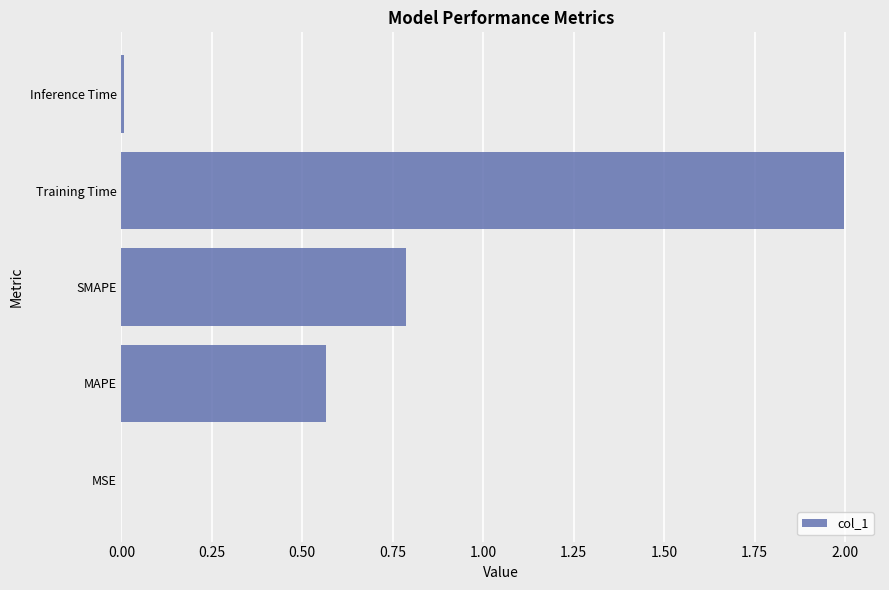

What is the sum of all values?

3.4